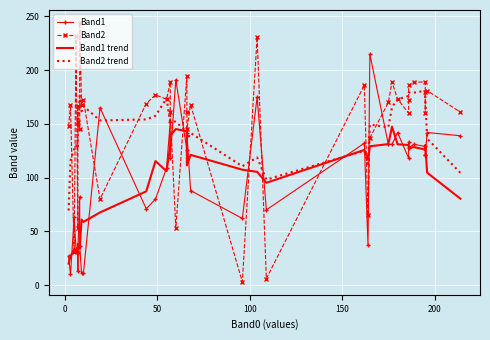

What is the greatest value displayed?

244.0